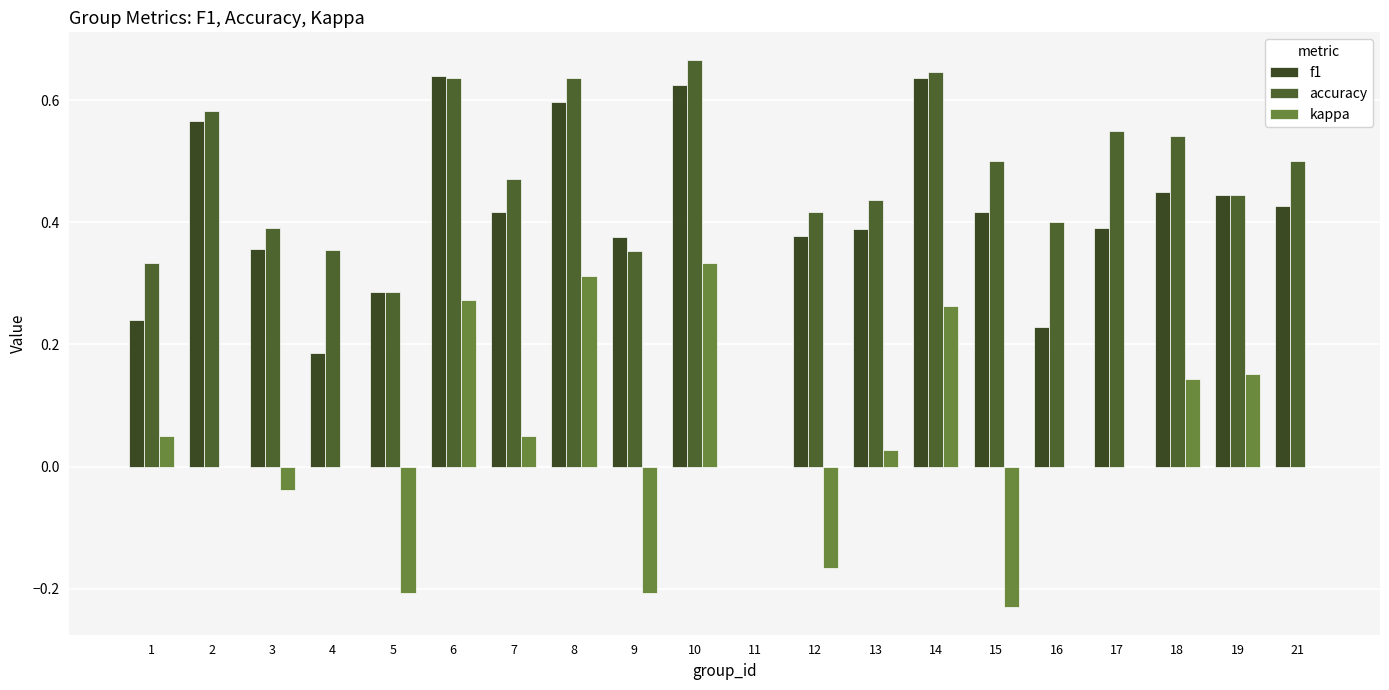

Which has a higher value, 11 or 14?

14